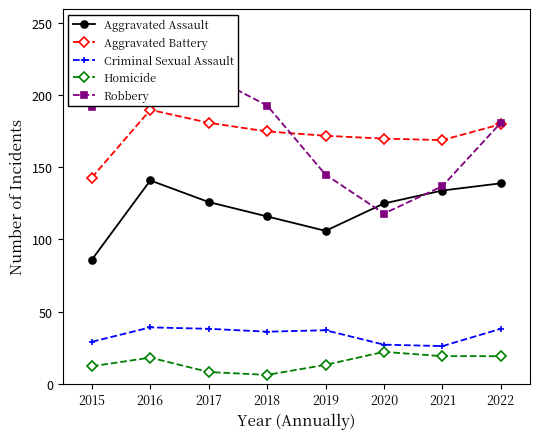

At which label does Robbery first exceed 192?

2016